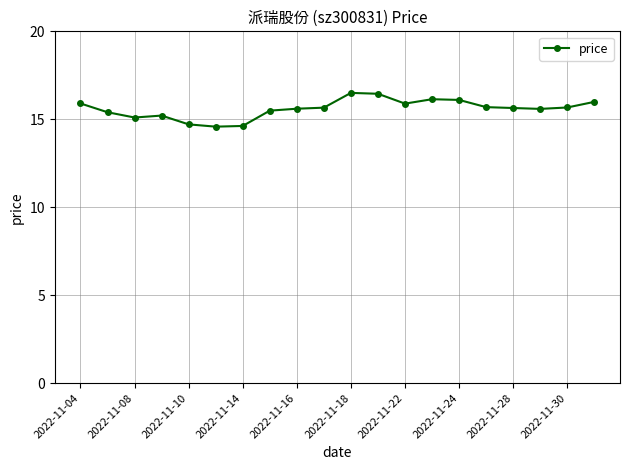

True or false: there are more than 0 points higher than both neighbors.

True